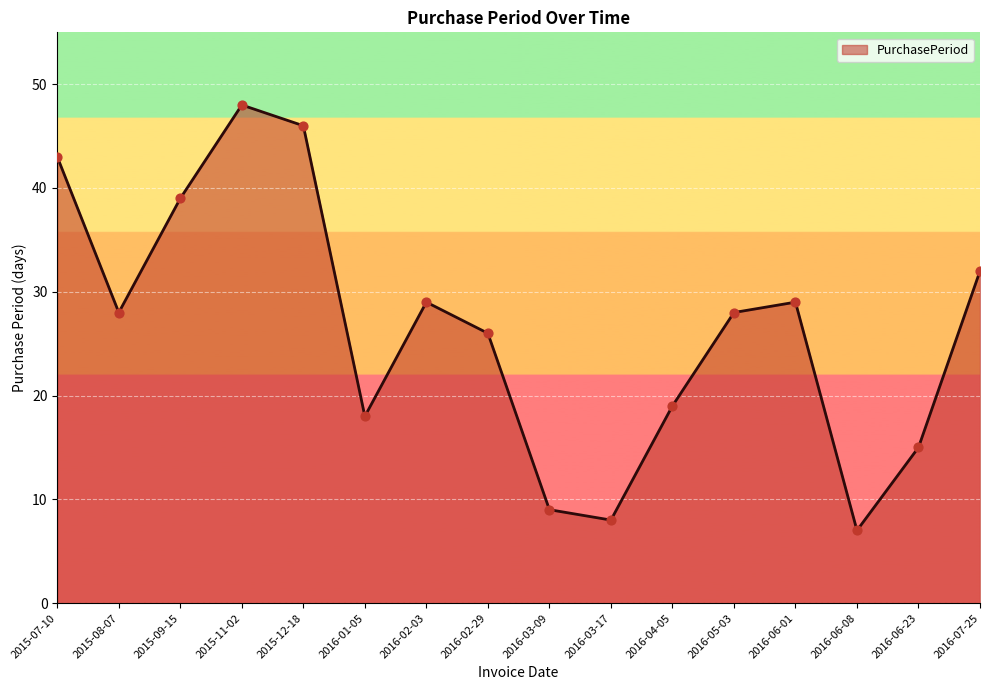

What is the change in value from 2015-07-10 to 2016-03-17?

-35